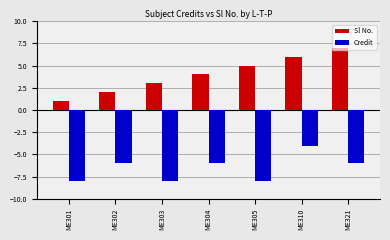

How many values in the Sl No. series are below 4?

3